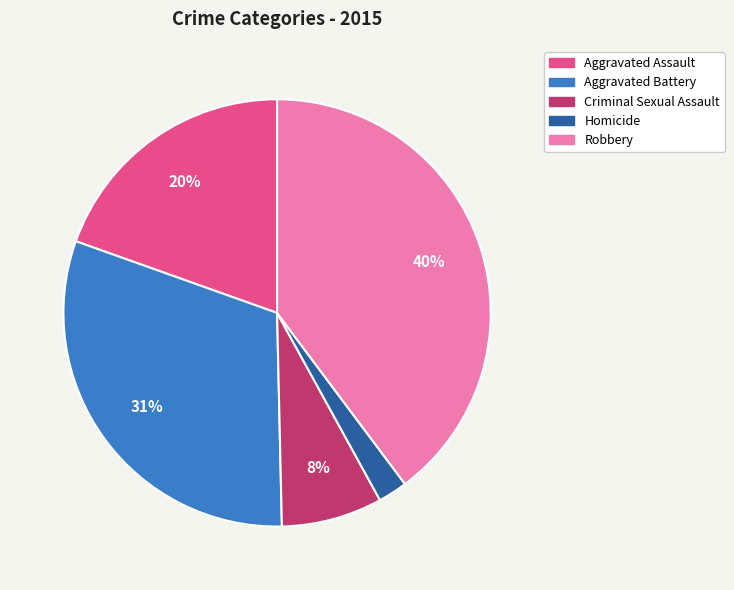

Does Aggravated Battery represent more than half of the total?

No